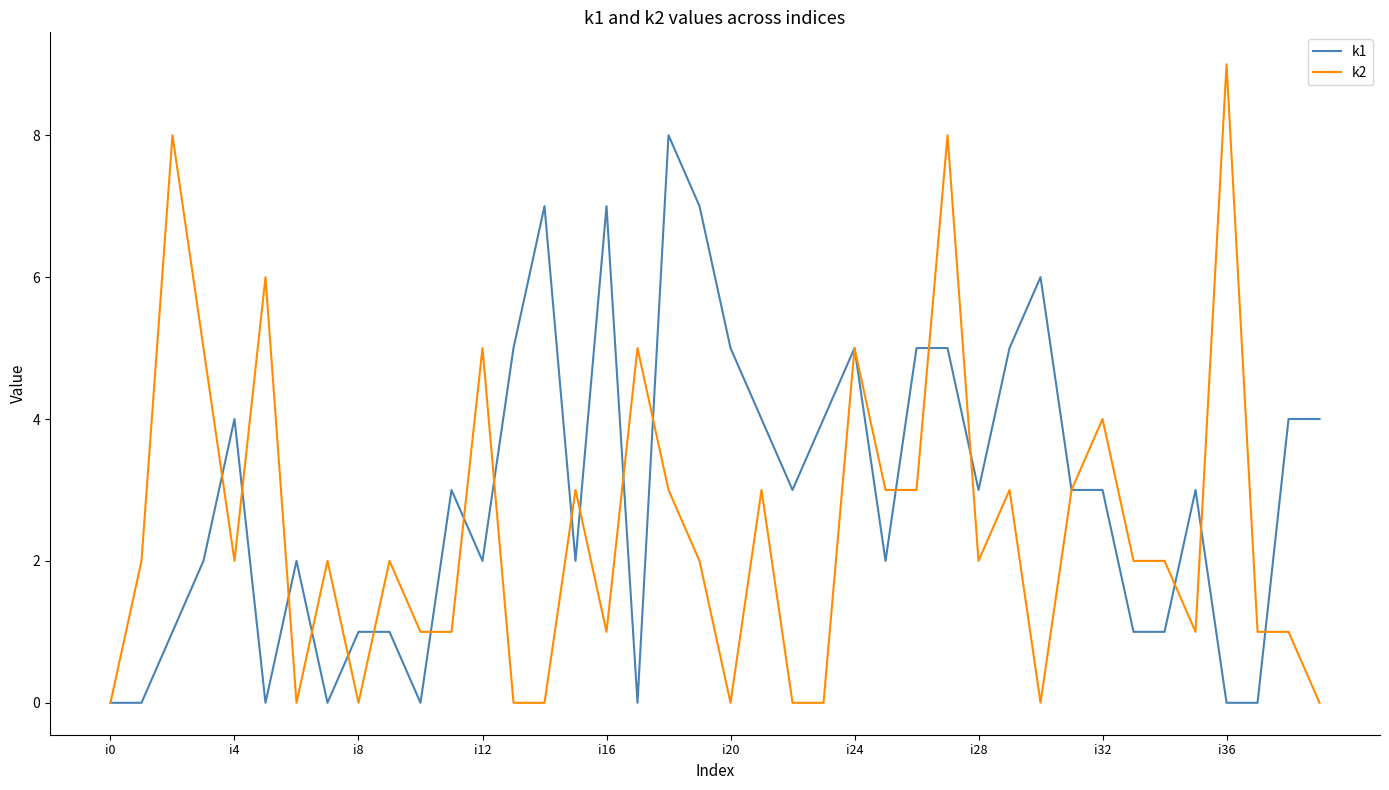

Does the chart have visible grid lines?

No